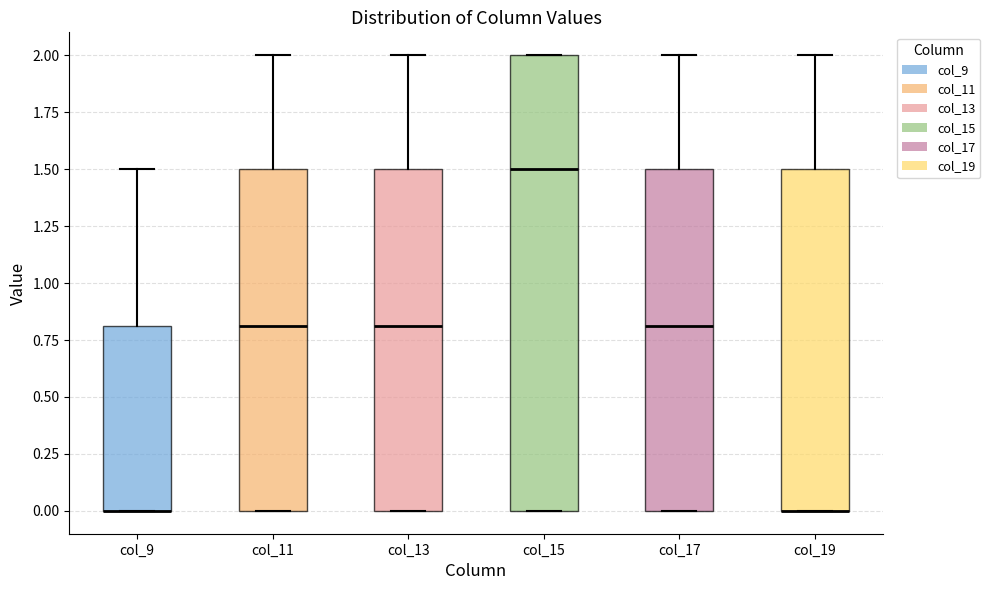

Which box is the tallest, from its lower edge to its upper edge?

col_15